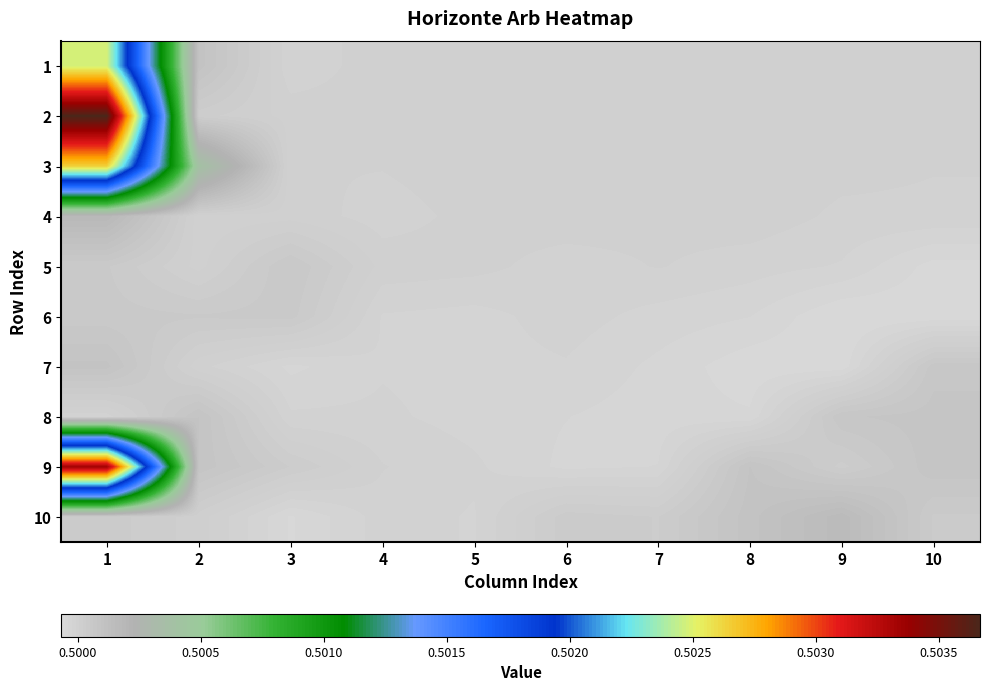

Between 3 and 4, which is larger?

4